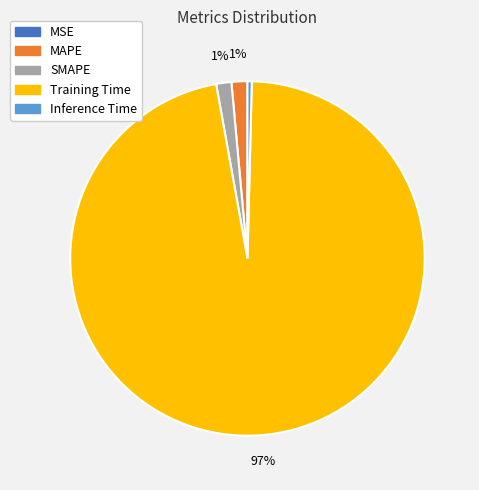

True or false: MAPE accounts for 1% of the total.

True